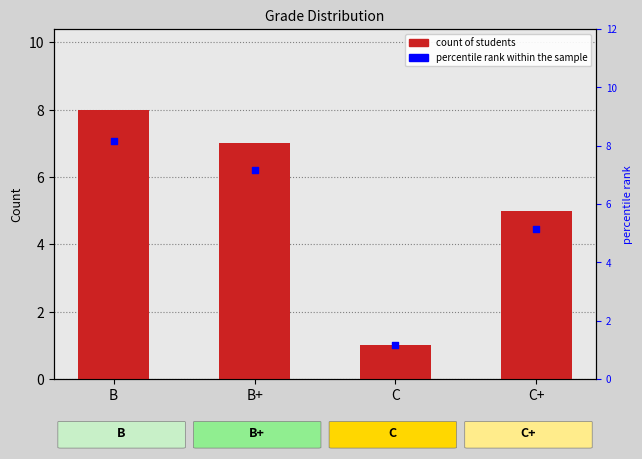

At which category is the sum across all series the highest?

B